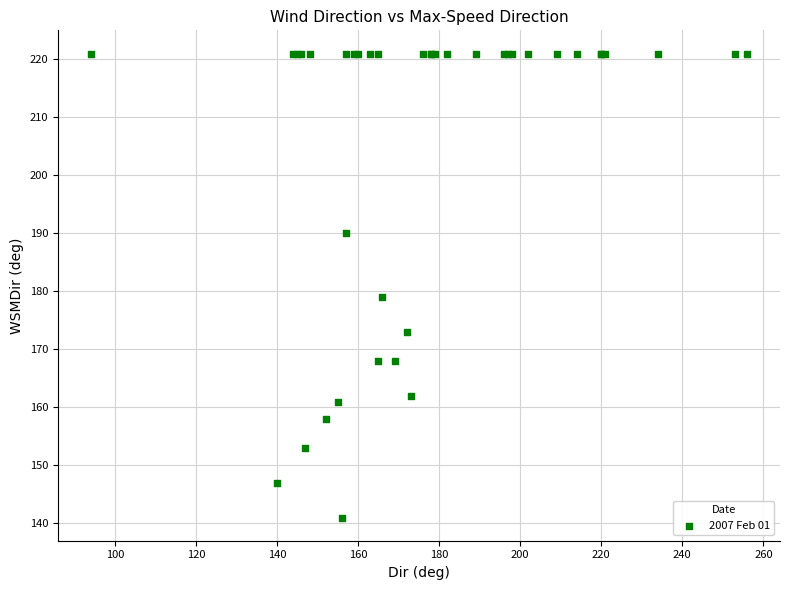

What Y value in the scatter plot is closest to 181?

179